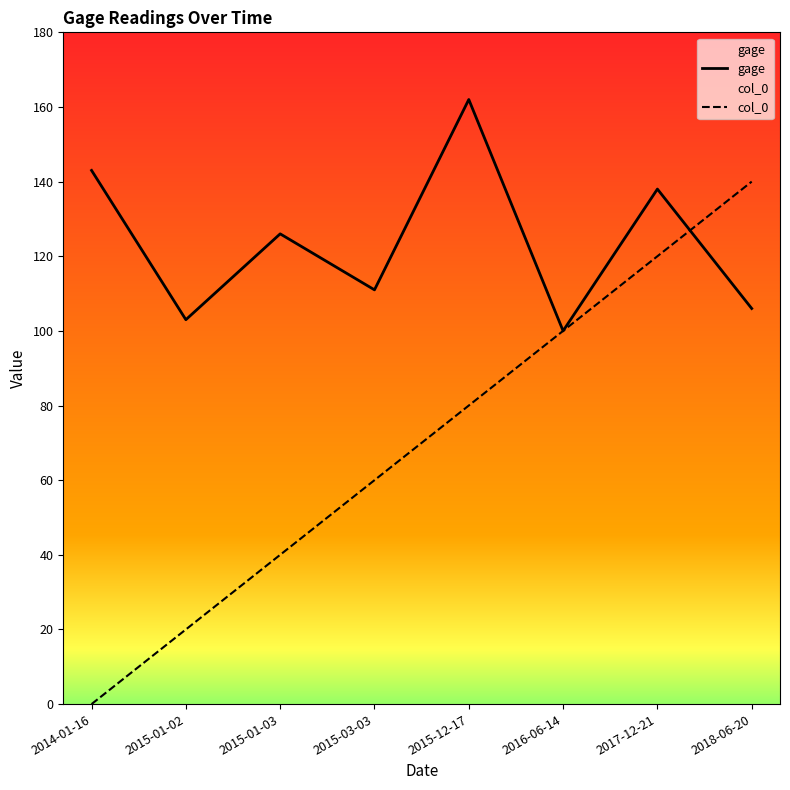

True or false: gage and col_0 intersect in this chart.

True